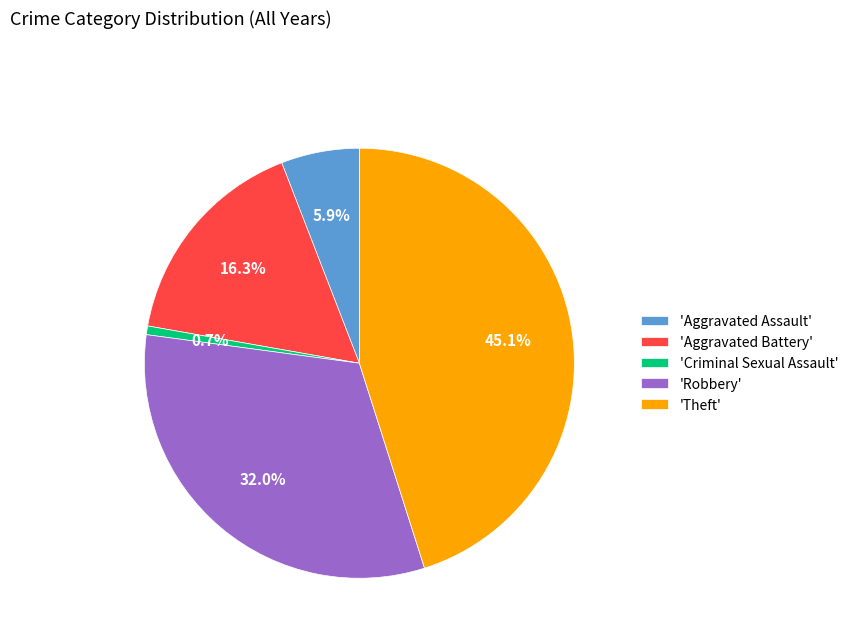

Is there a majority slice in this chart?

No